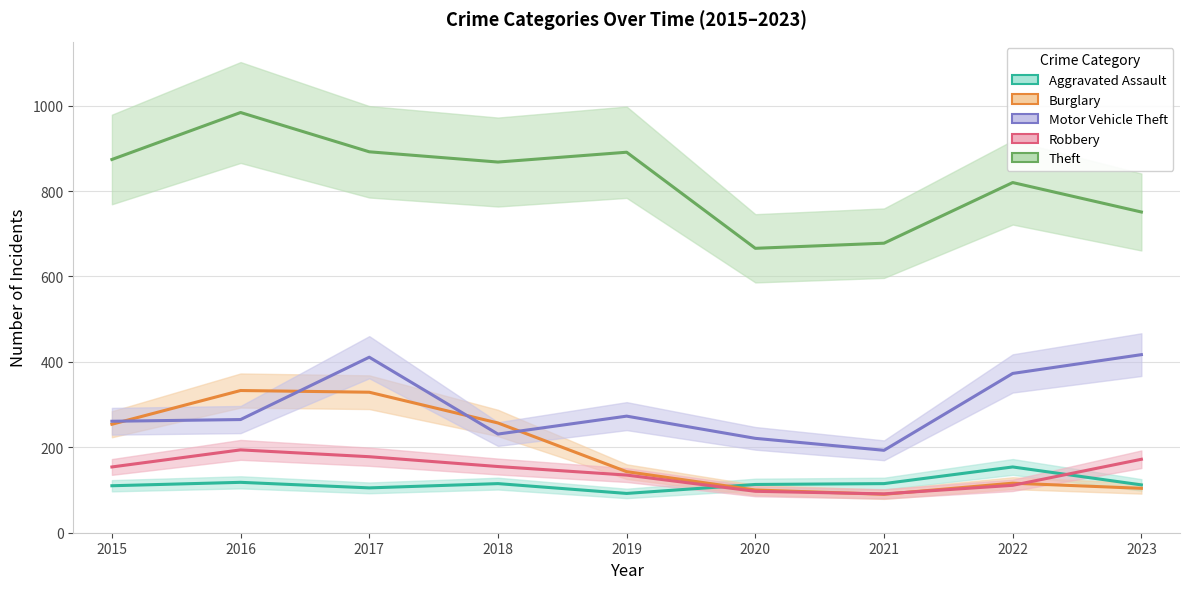

Between 2015 and 2020, which is larger?

2020